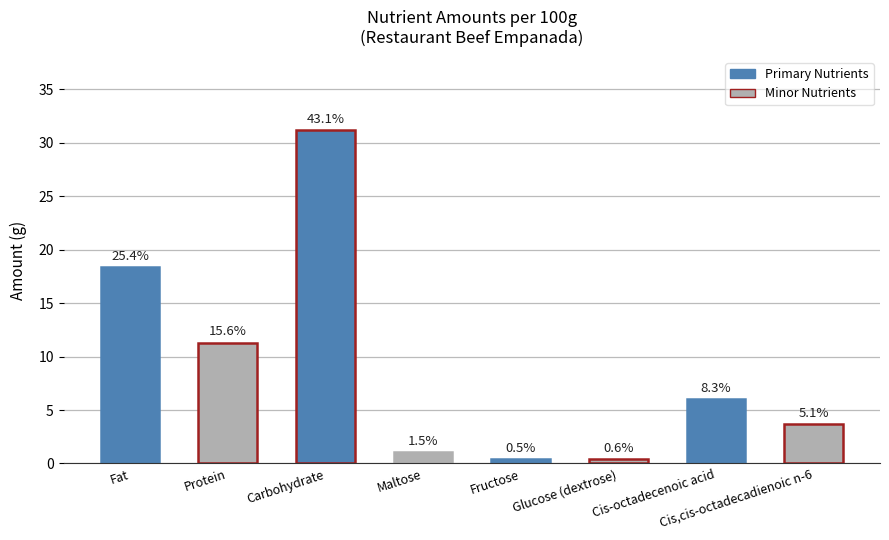

List the labels in order of value, largest first.

Carbohydrate, Fat, Protein, Cis-octadecenoic acid, Cis,cis-octadecadienoic n-6, Maltose, Glucose (dextrose), Fructose